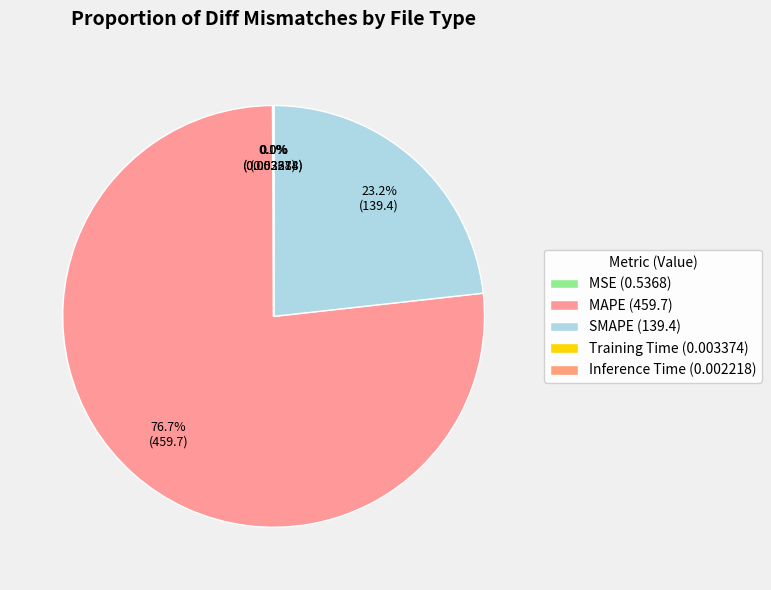

What percentage is NOT represented by MSE?

99.9%